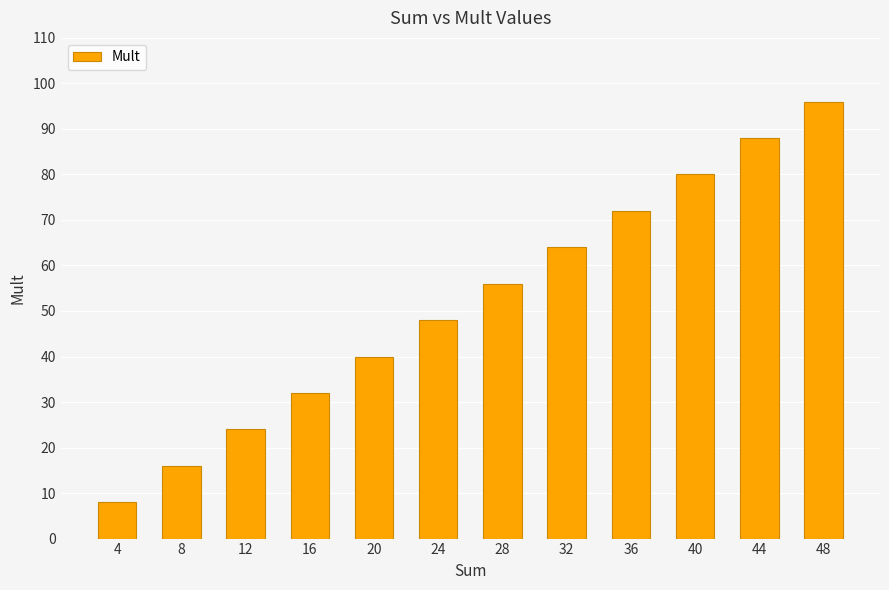

The chart shows a value of 131 at 40. True or false?

False